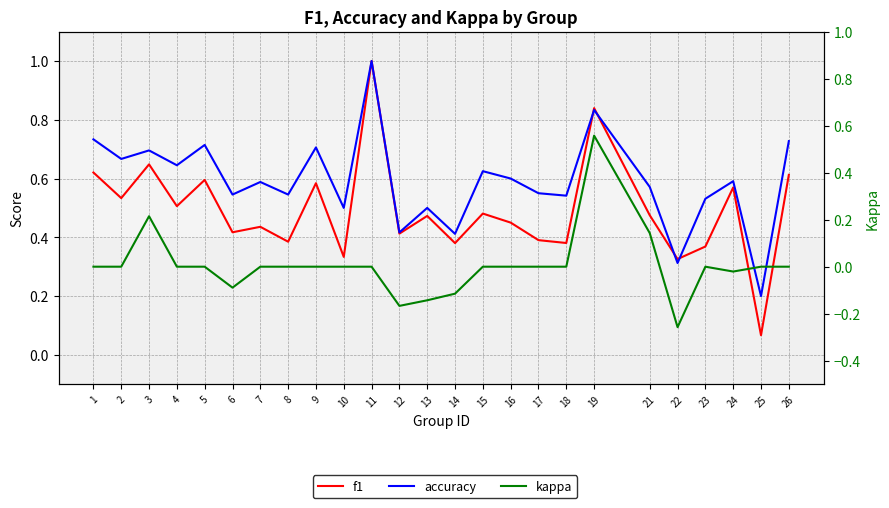

At 9, list the series in order from smallest to largest.

kappa, f1, accuracy